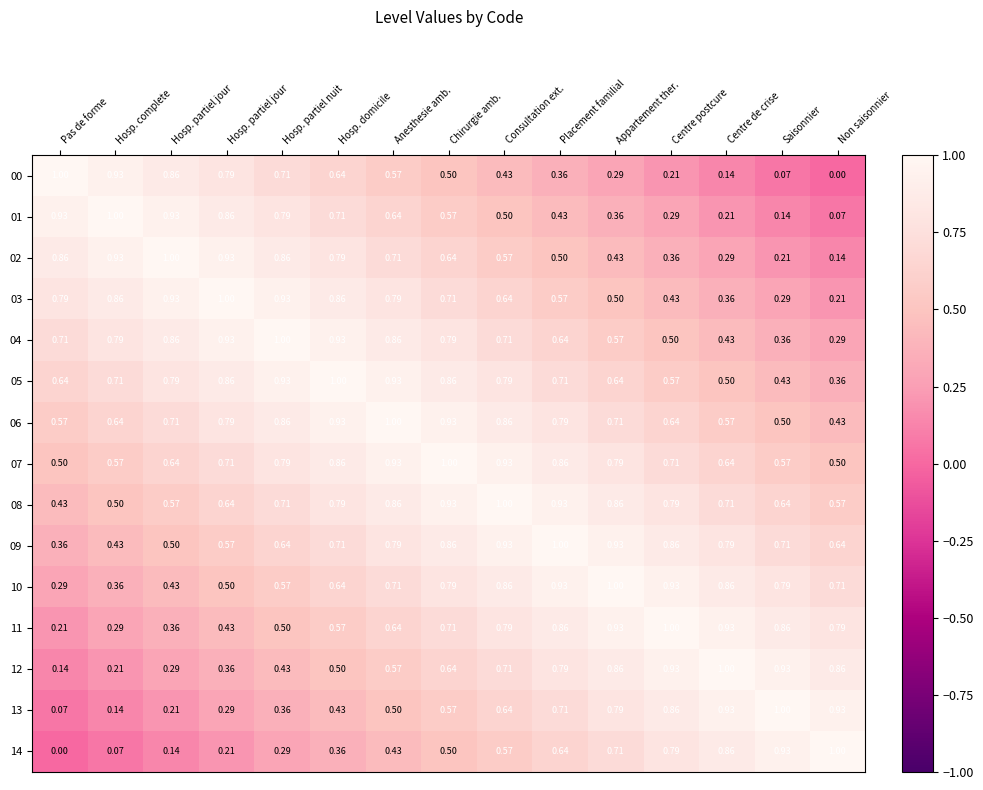

Which category has the highest value across all series?

Pas de forme